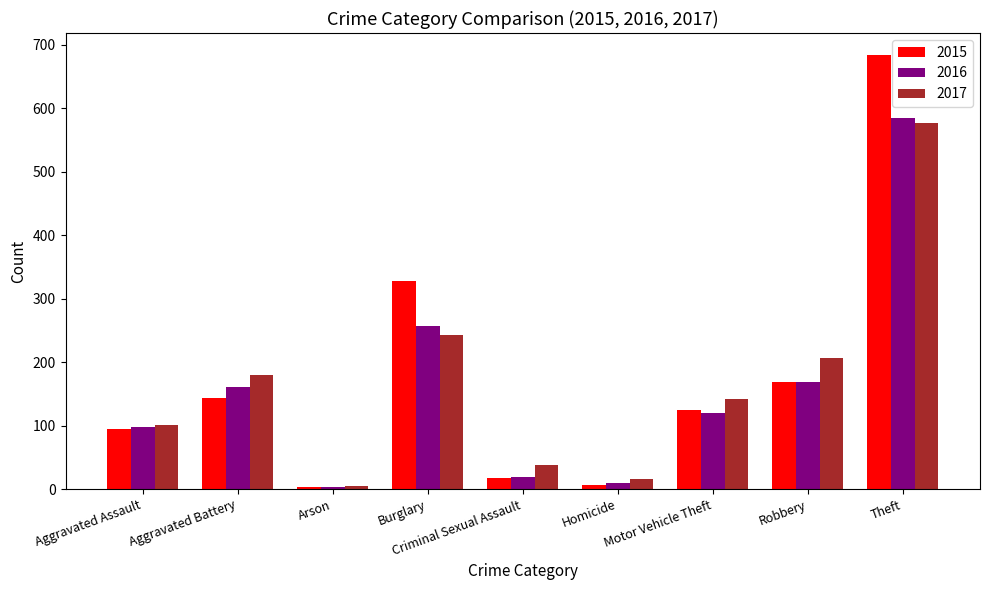

Which series has the widest spread of values?

2015